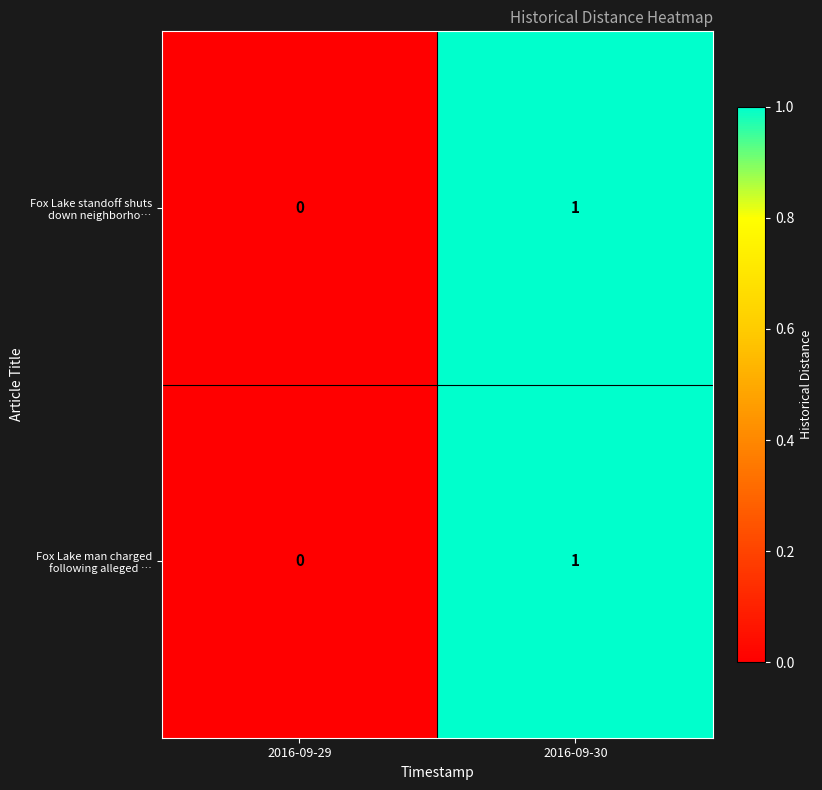

List the labels in order of Fox Lake man charged following alleged … value, largest first.

2016-09-30, 2016-09-29